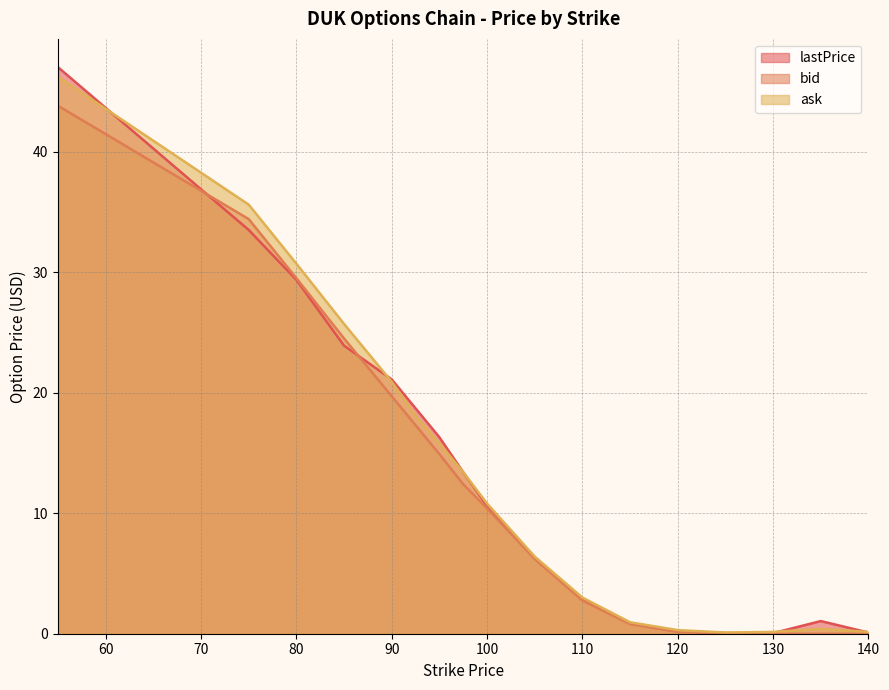

What is the label of the 10th point from the left?

105